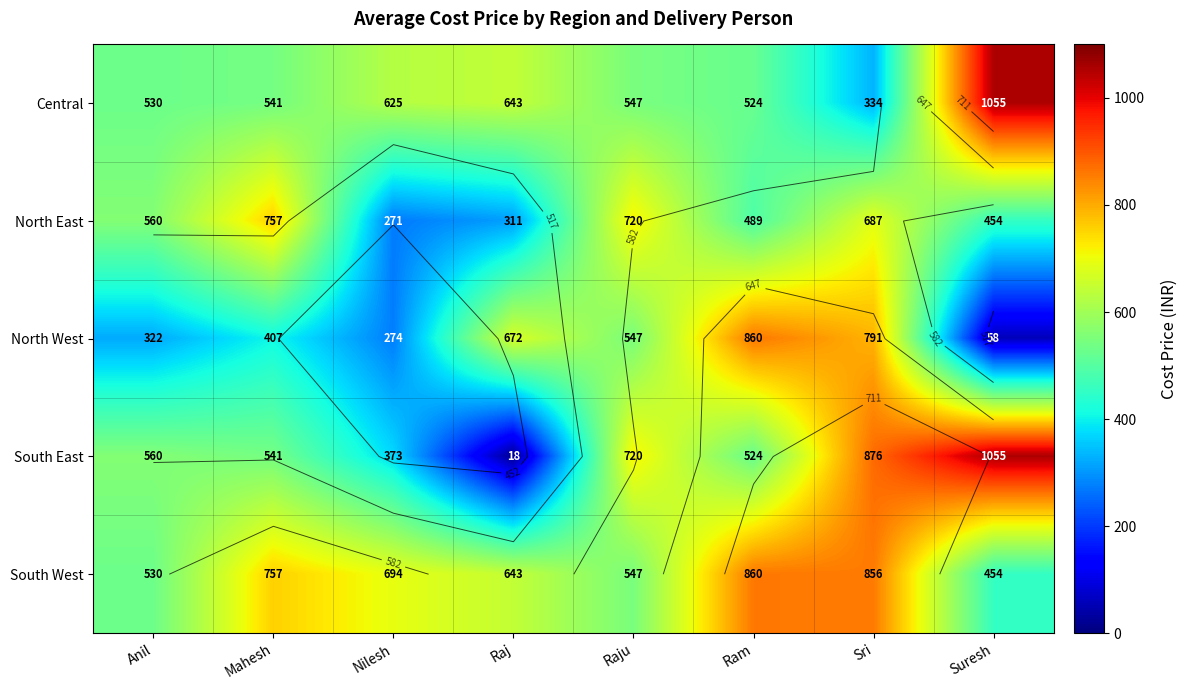

What is the minimum value shown in the chart?

18.3